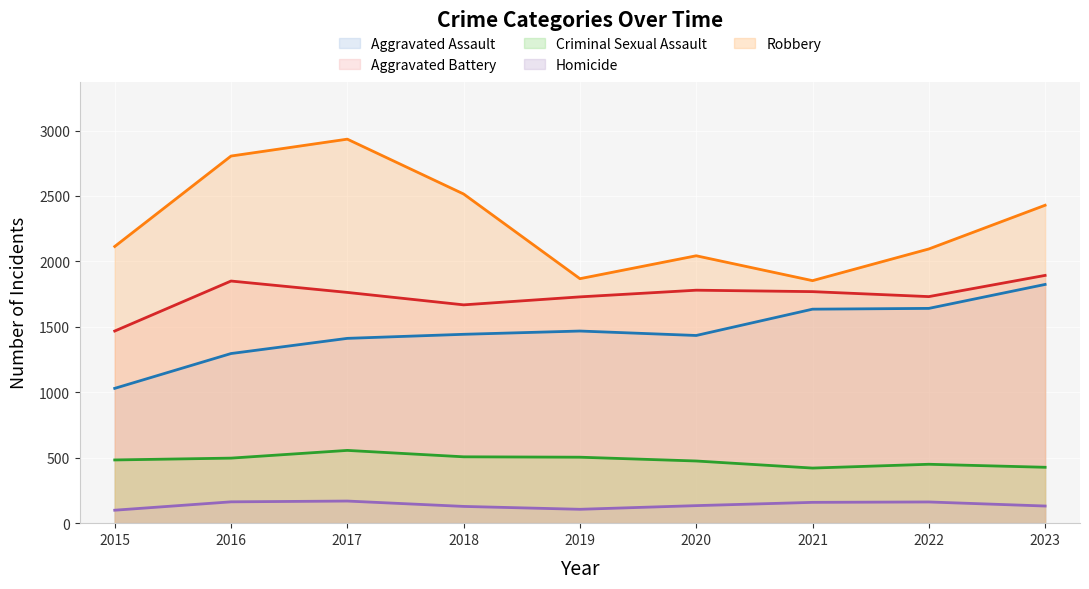

What is the spread (max minus min) of values at 2016?

2642